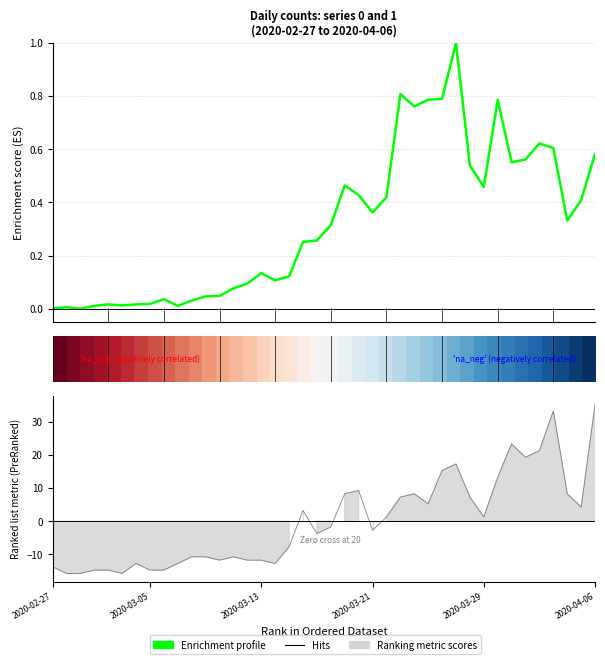

What is the maximum value shown in the chart?

1.0